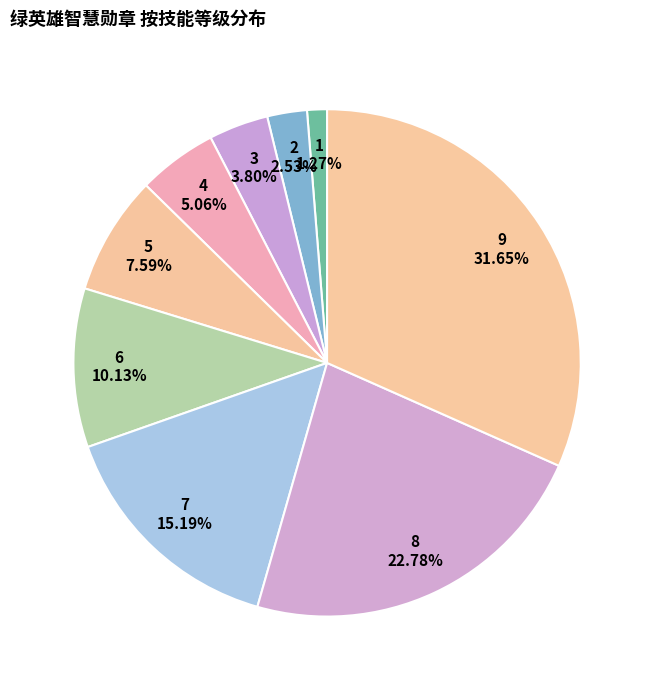

What is the smallest slice in the pie chart?

1